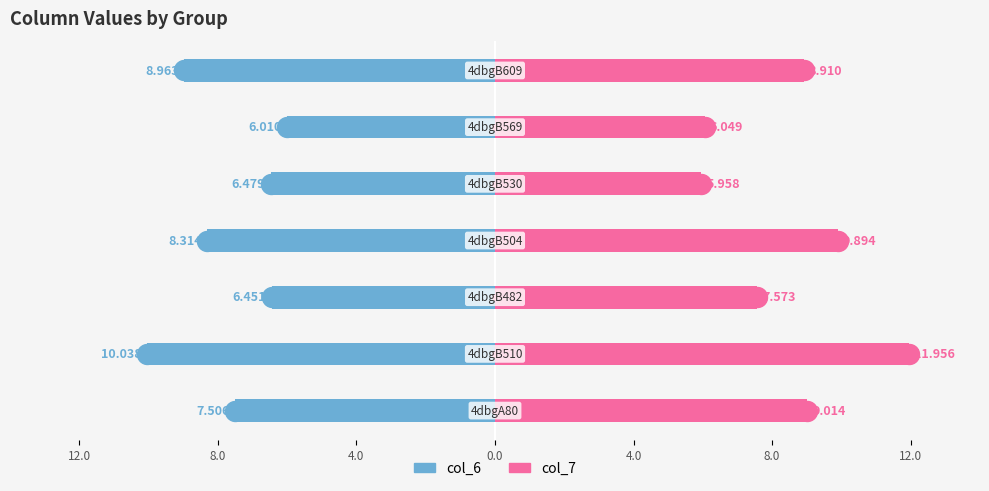

Which has a higher value, 8.0 or 12.0?

8.0